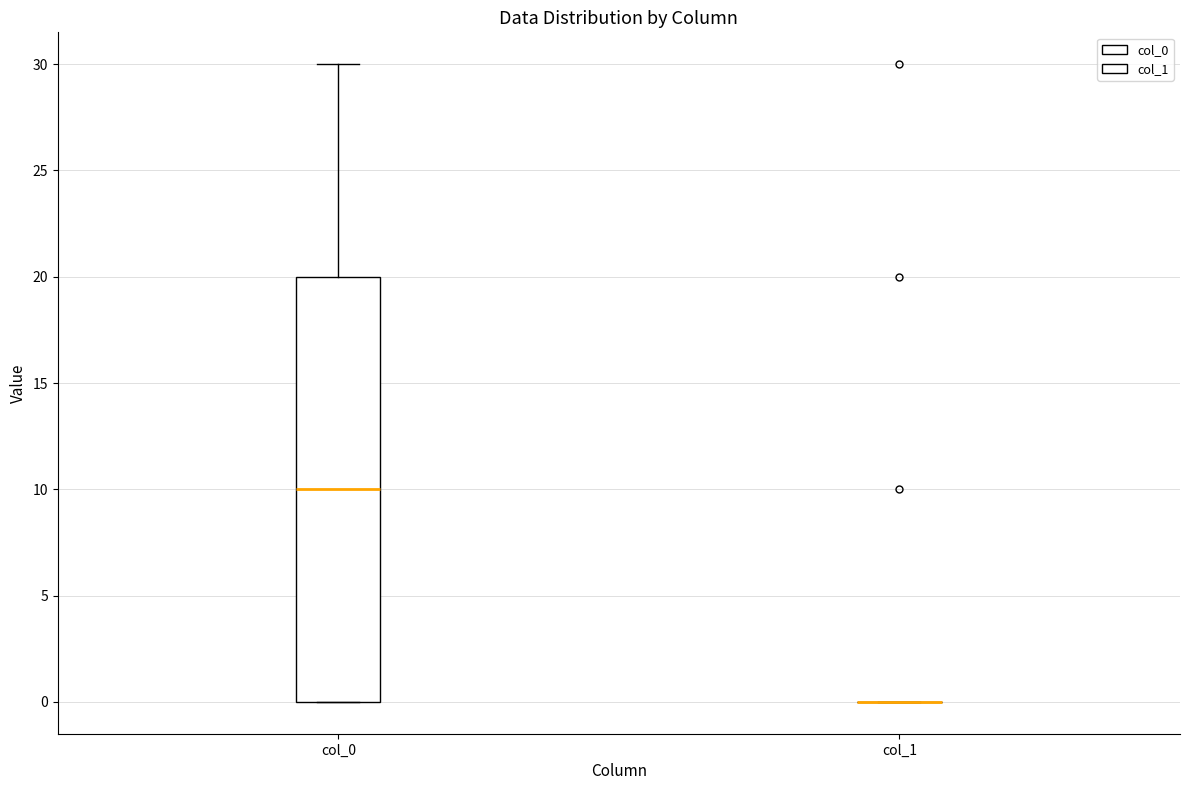

Reading left to right, read every box against the y-axis: the position of its median line, the range the box covers, and the ends of its whiskers. The values are not printed on the chart, so give them approximately, as read against the axis.

col_0: median 10, box 0 to 20, whiskers 0 to 30
col_1: box collapsed to a line at 0, whiskers 0 to 0